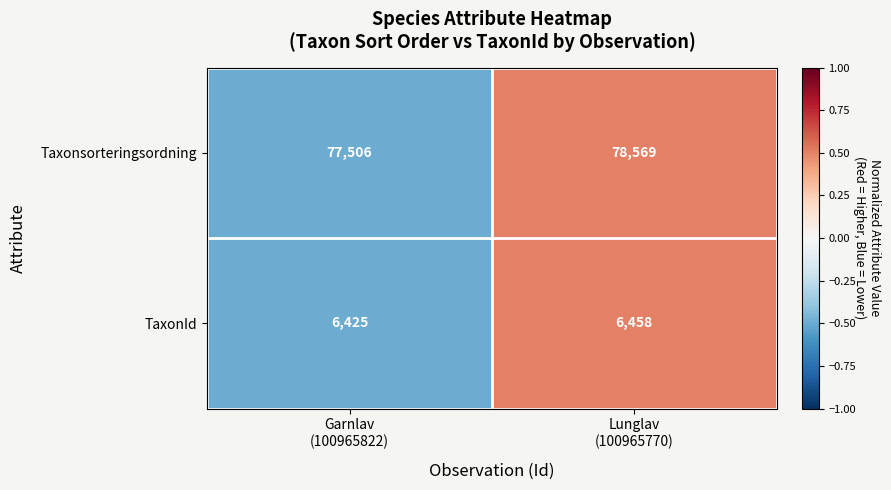

Between Garnlav
(100965822) and Lunglav
(100965770), which series saw the biggest shift?

Taxonsorteringsordning